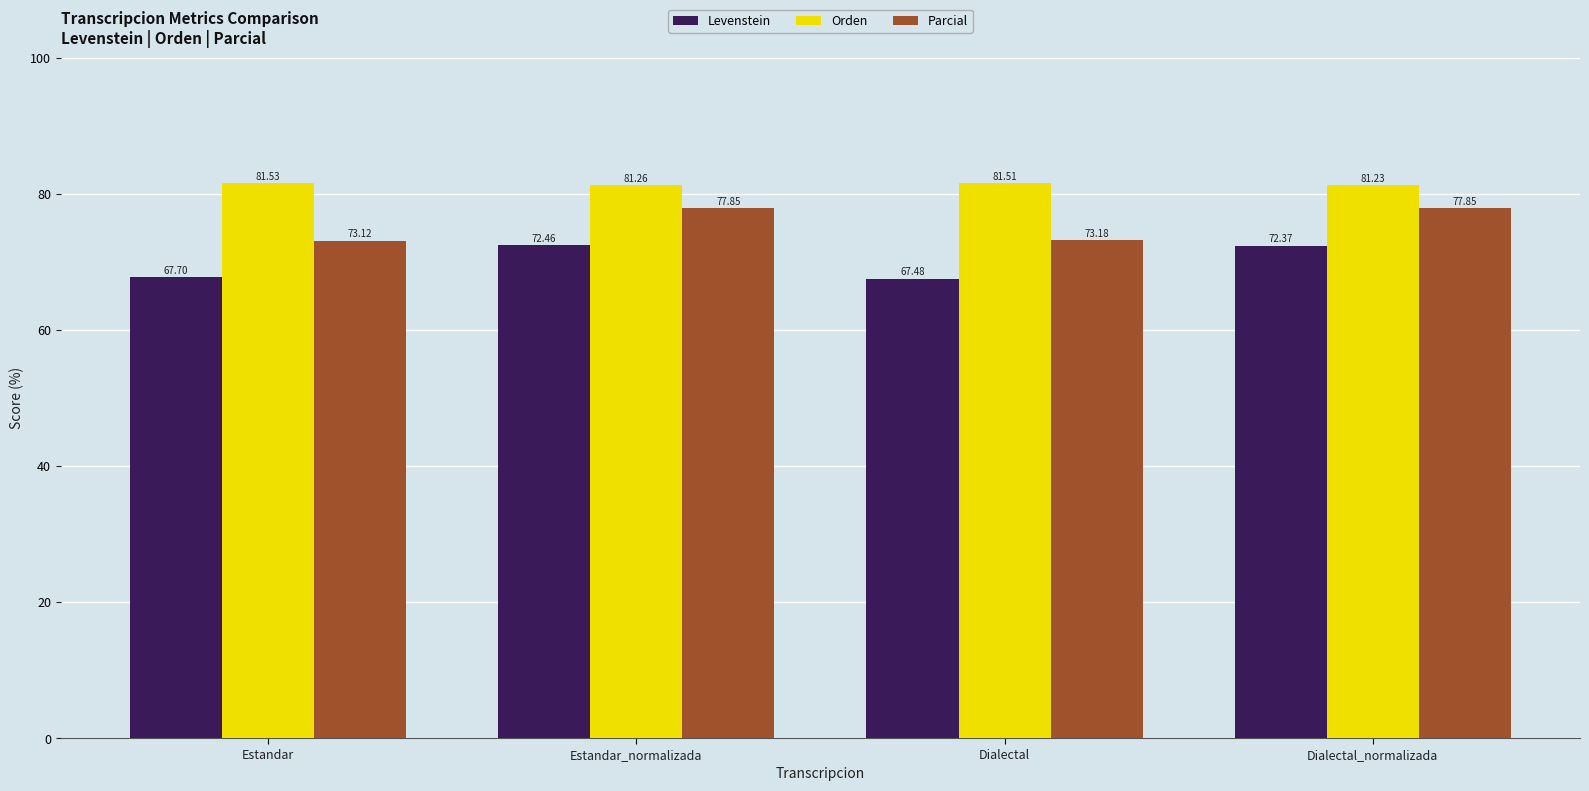

What is the label of the 4th bar from the right?

Estandar